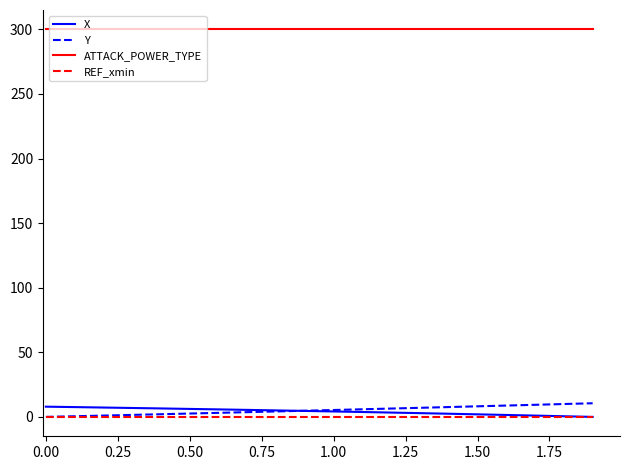

True or false: X and ATTACK_POWER_TYPE cross at least once.

False